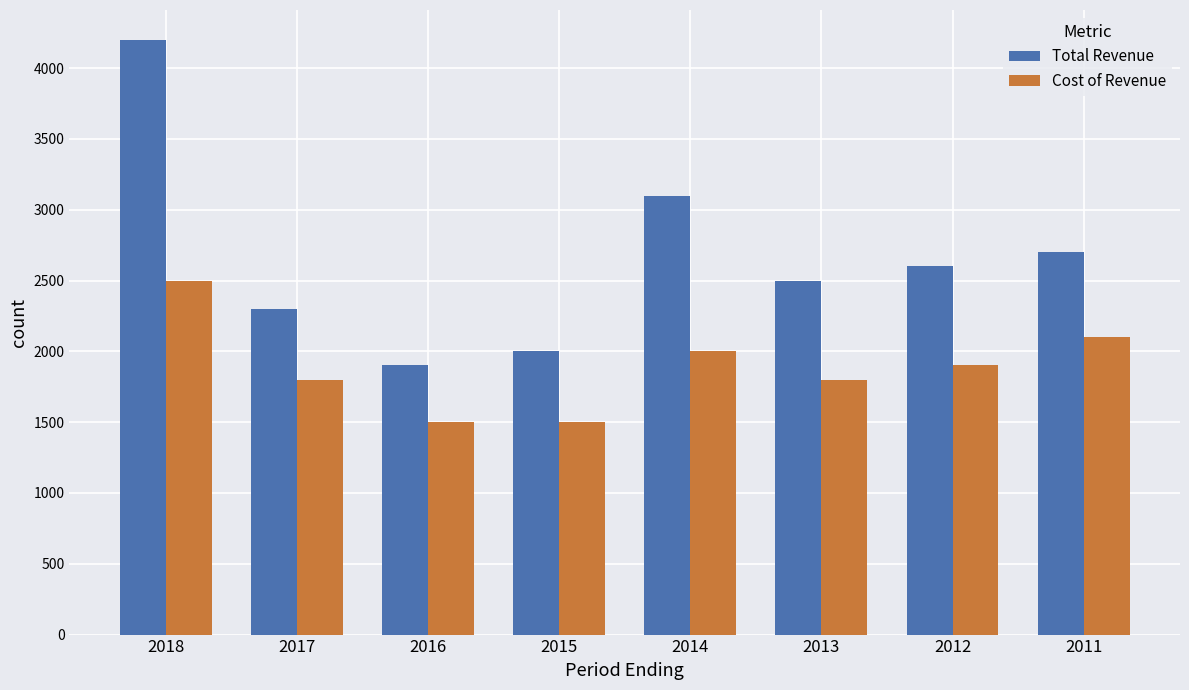

What is the spread (max minus min) of values at 2011?

600